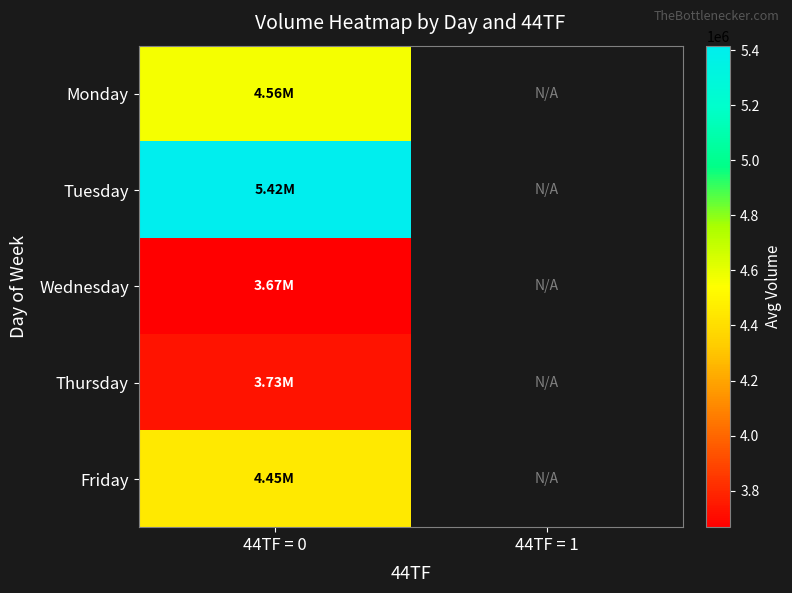

List the series in order of their peak value, highest first.

Tuesday, Monday, Friday, Thursday, Wednesday